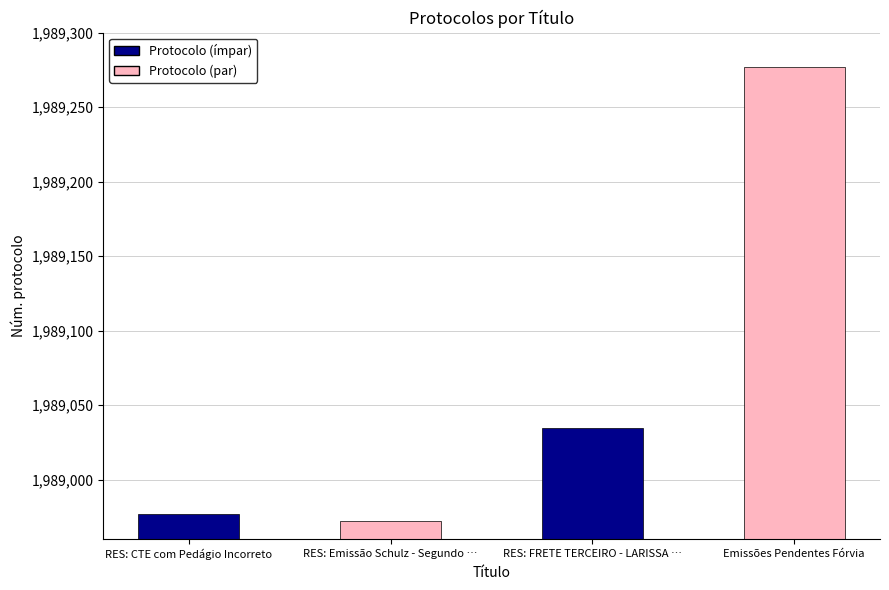

Where is the data nearest to the value 1989124?

RES: FRETE TERCEIRO - LARISSA APARECIDA